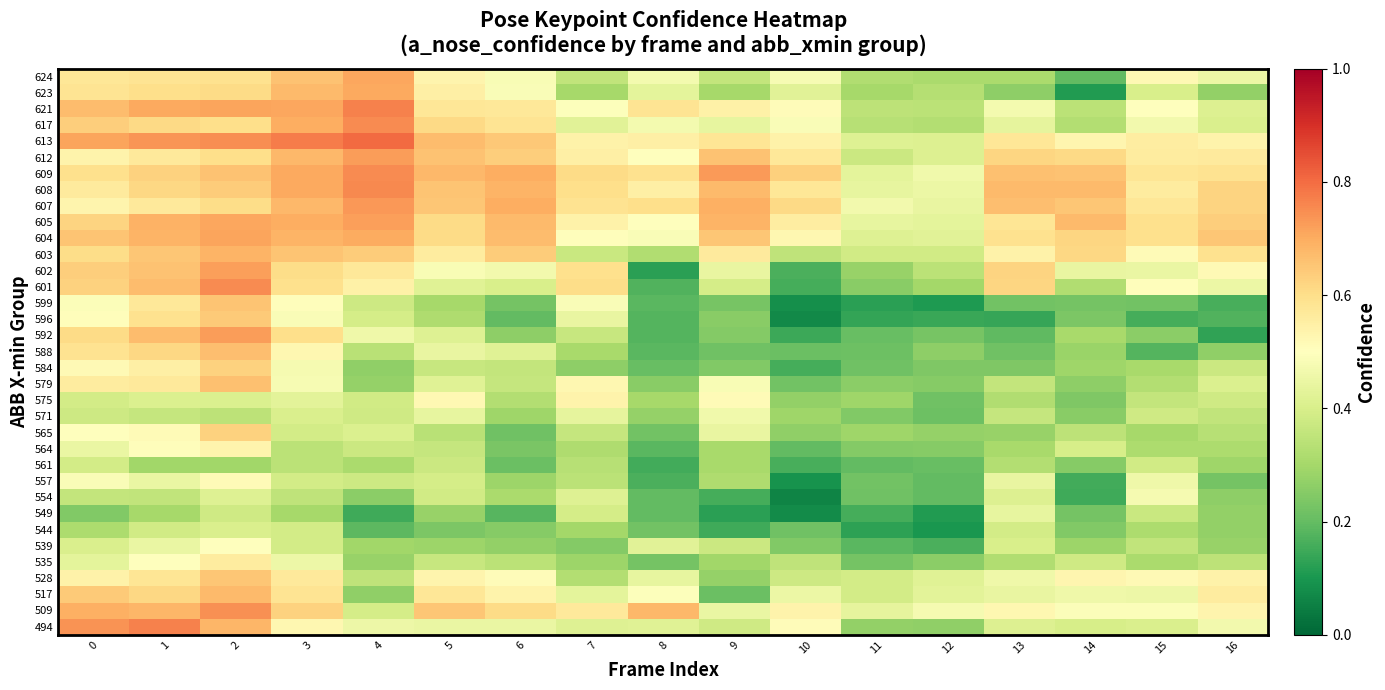

What is the total value across all series at 11?

10.3